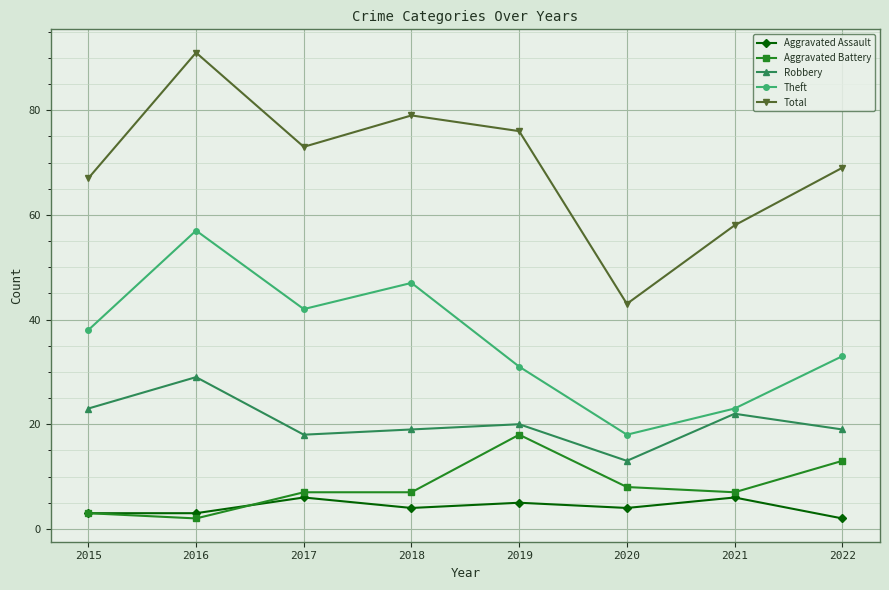

Does the chart have visible grid lines?

Yes